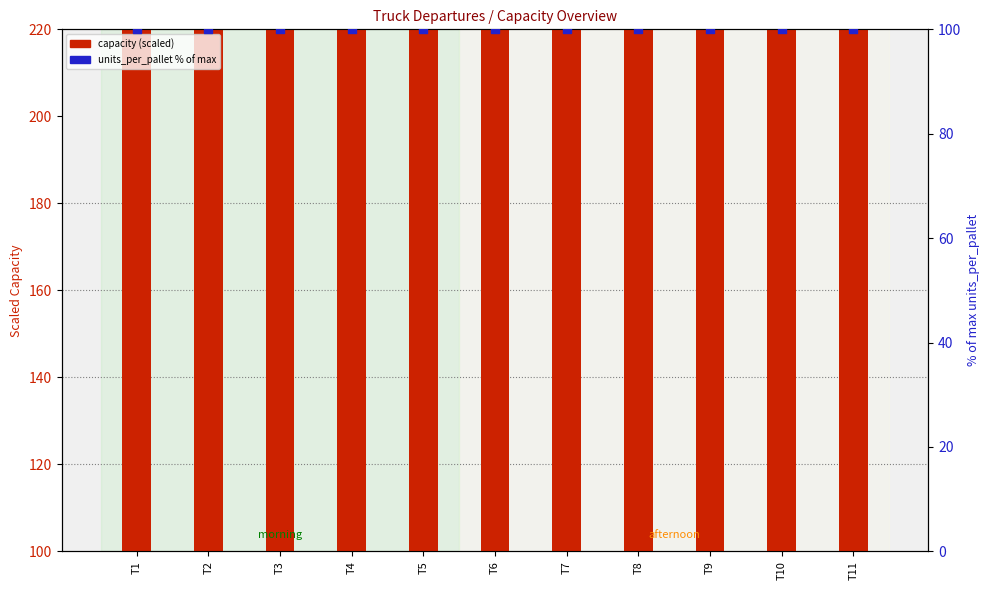

At how many categories does at least one series exceed 247?

11